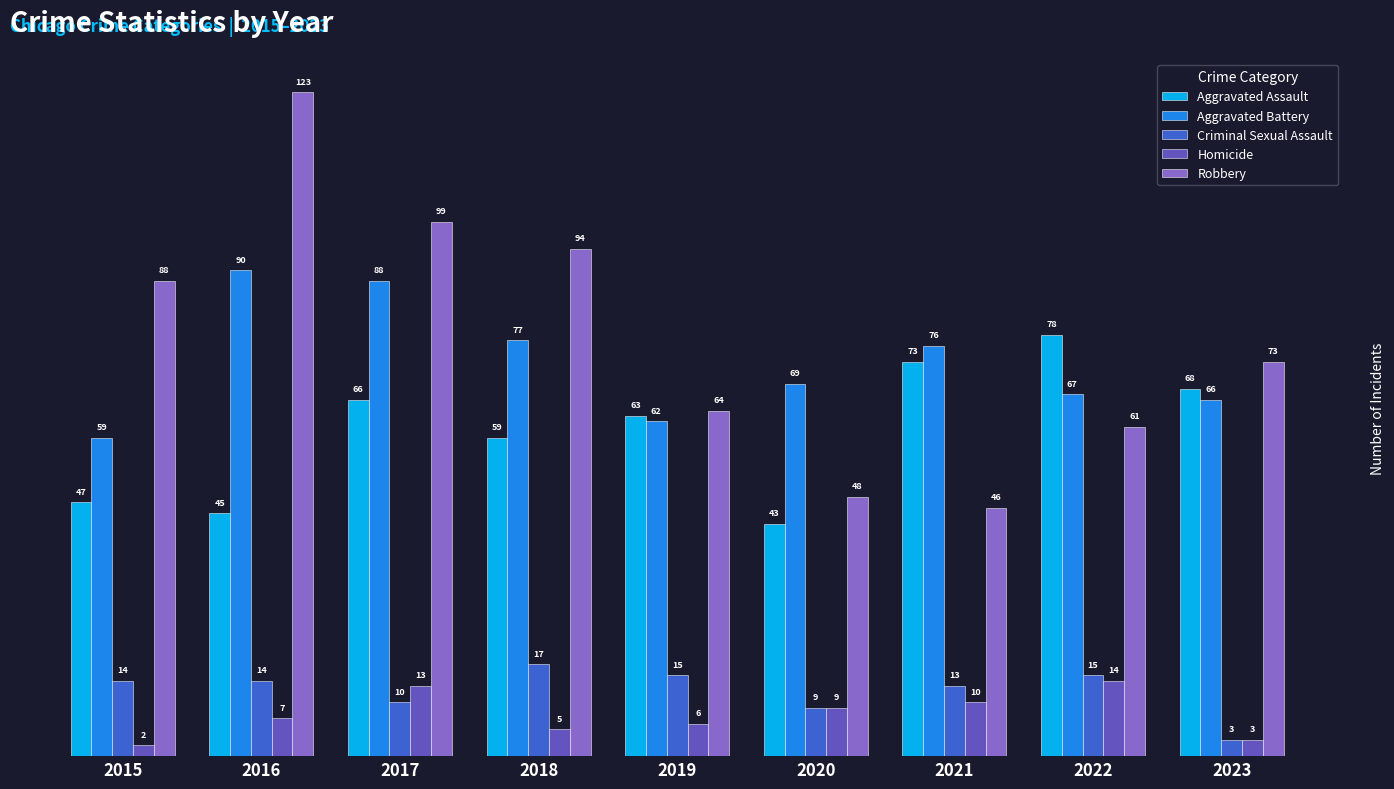

What is the sum of all Robbery values?

696